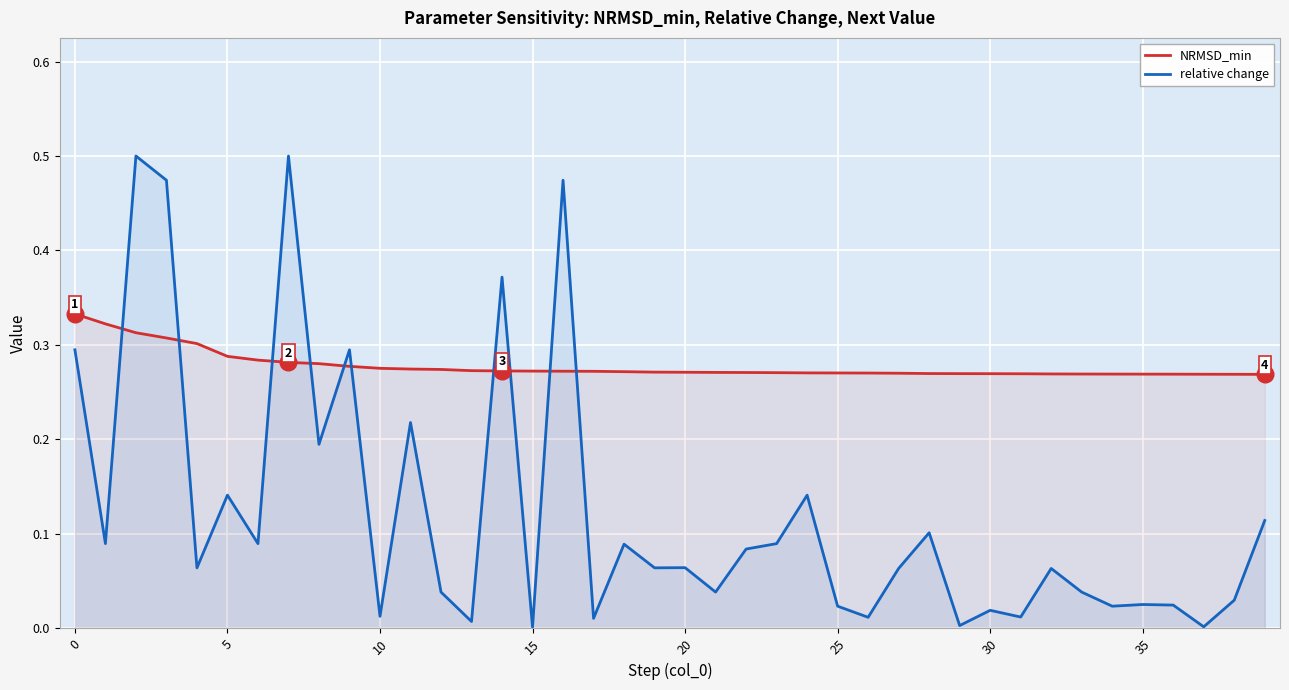

Which series has the largest total across all categories?

NRMSD_min